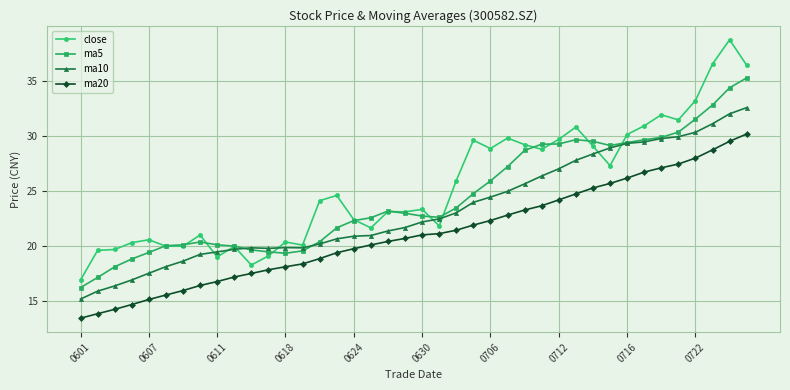

True or false: ma20 and ma10 cross at least once.

False